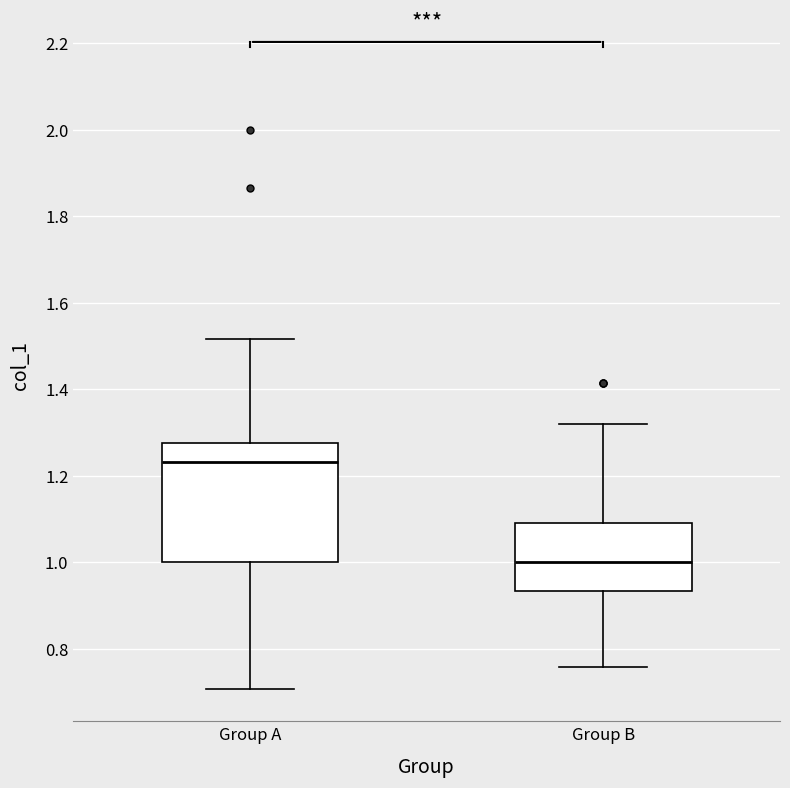

Reading left to right, transcribe this box plot: for each box, give where its median line is, the range the box spans, and where its two whiskers end, as read against the y-axis. The values are not printed on the chart, so give them approximately, as read against the axis.

Group A: median 1.24, box 1.00 to 1.28, whiskers 0.70 to 1.52
Group B: median 1.00, box 0.94 to 1.10, whiskers 0.76 to 1.32